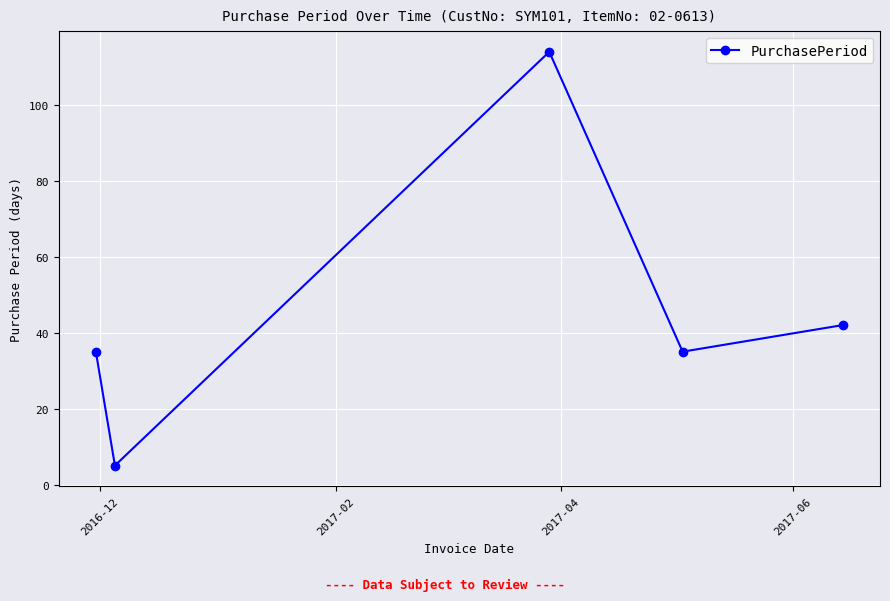

What is the value of the 5th point from the left?

42